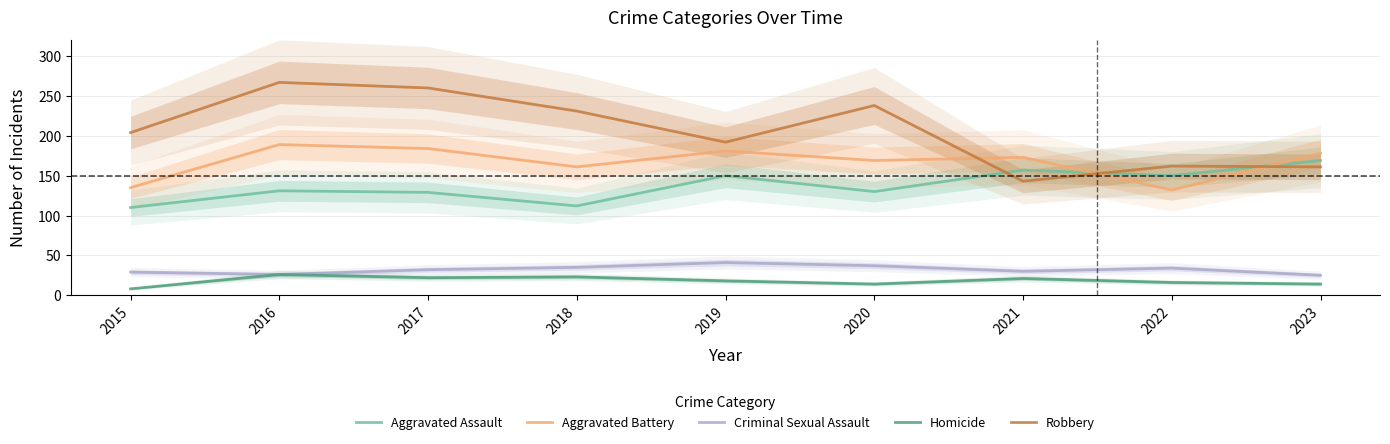

At which label does Aggravated Assault first exceed 131?

2019